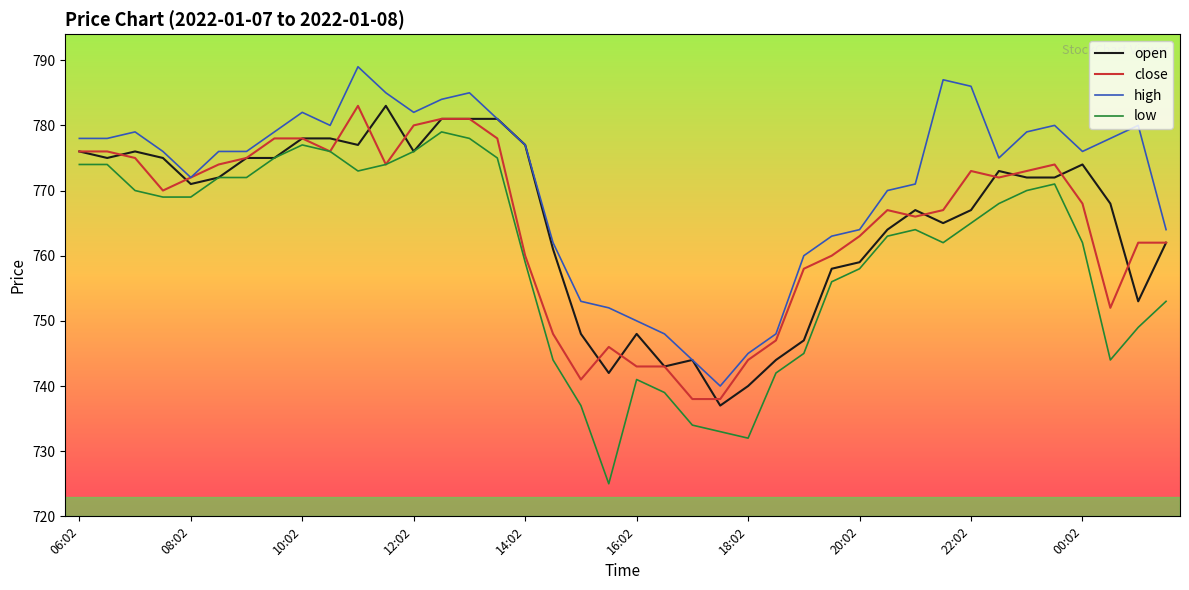

How many distinct data groups are displayed?

4